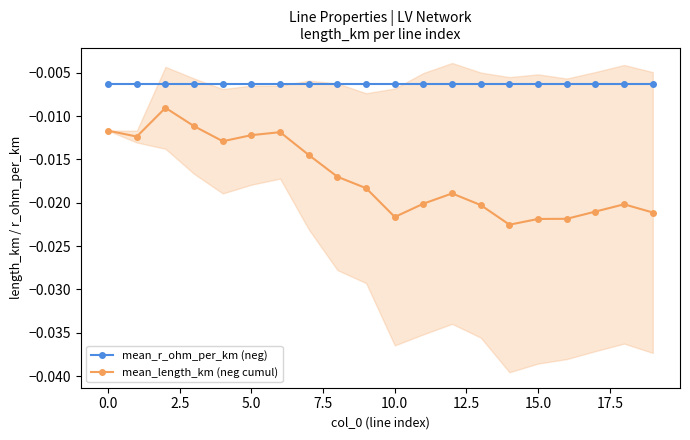

True or false: mean_length_km (neg cumul) and mean_r_ohm_per_km (neg) cross at least once.

False